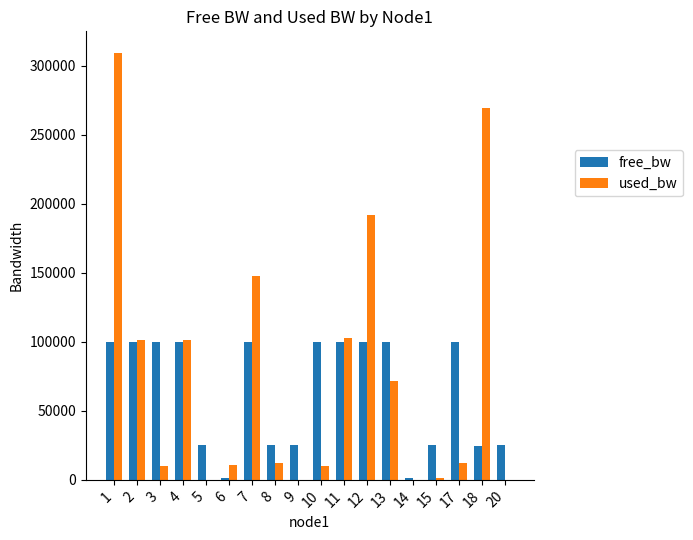

Between 7 and 17, which series saw the biggest shift?

used_bw